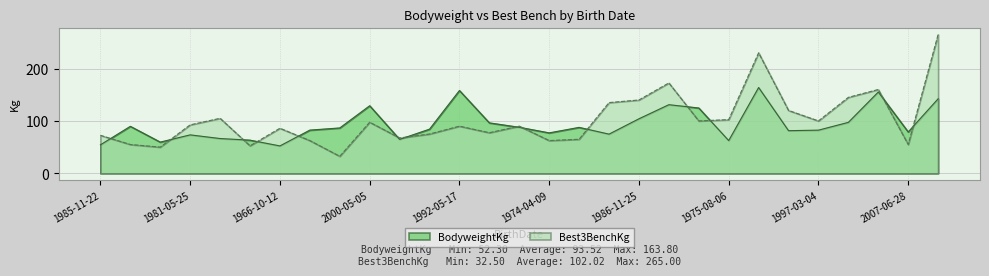

Which label corresponds to the smallest value in the chart?

1963-05-08